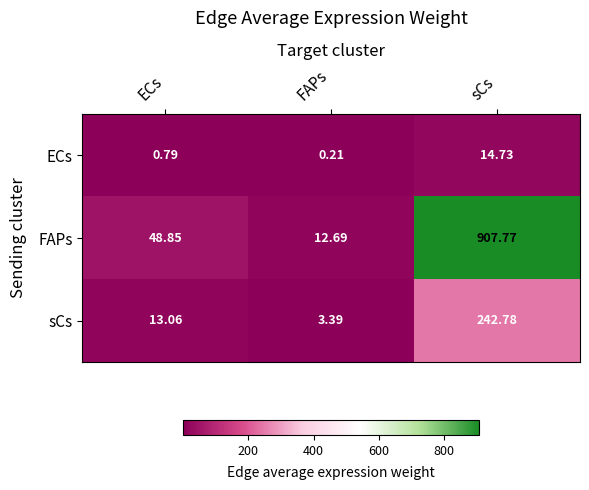

Which series has the largest total across all categories?

FAPs